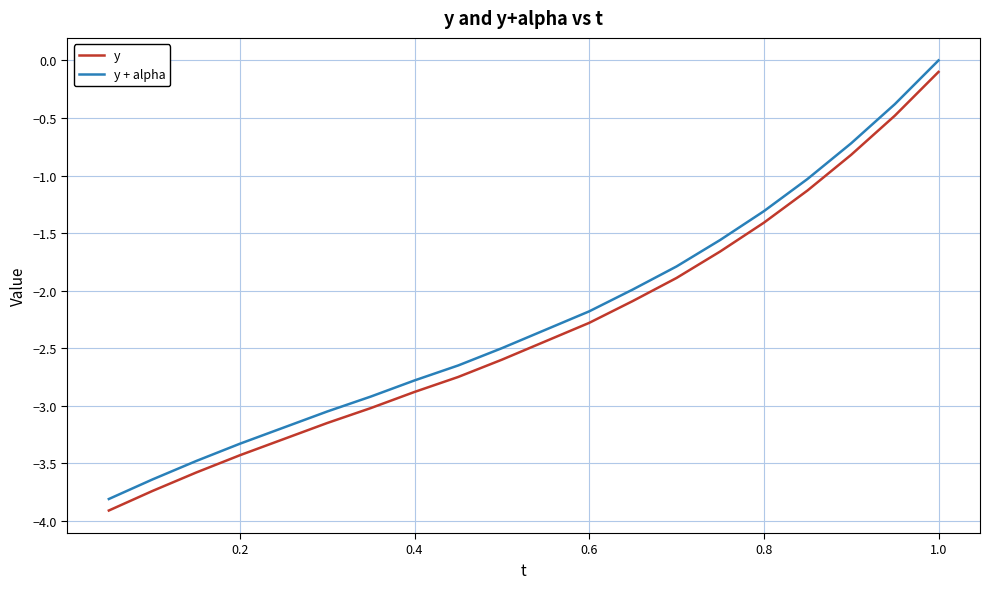

What is the smallest value displayed?

-3.9